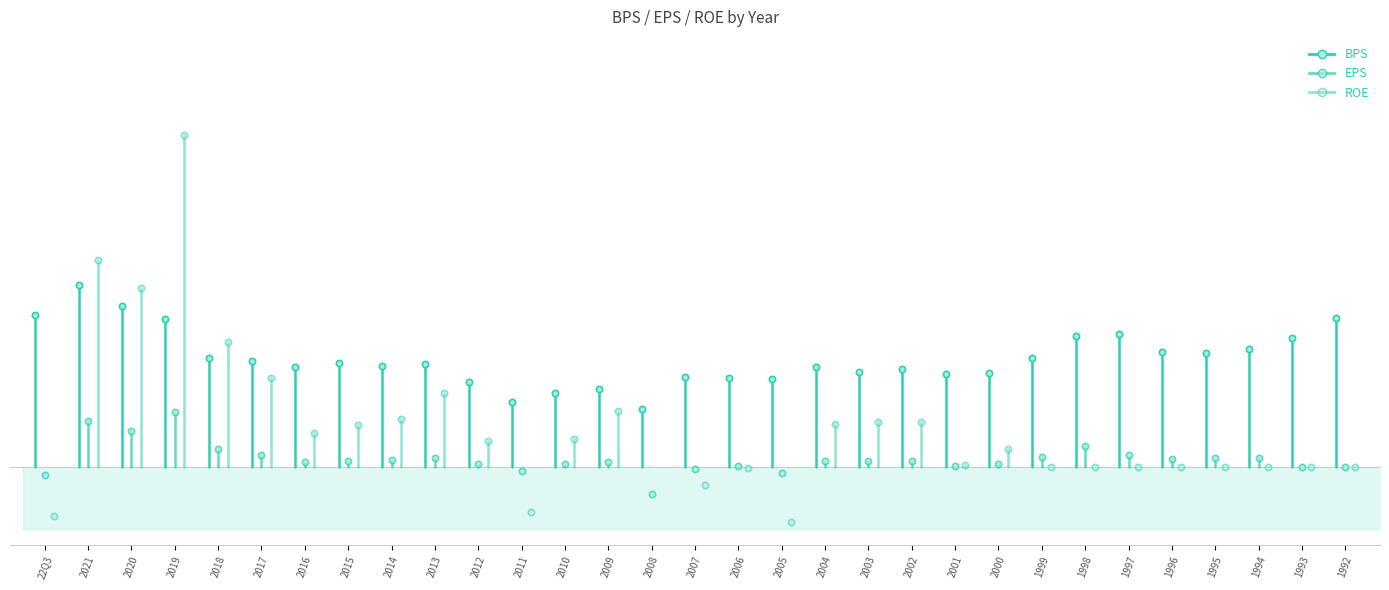

The value of BPS at 2019 is 32.5. True or false?

False